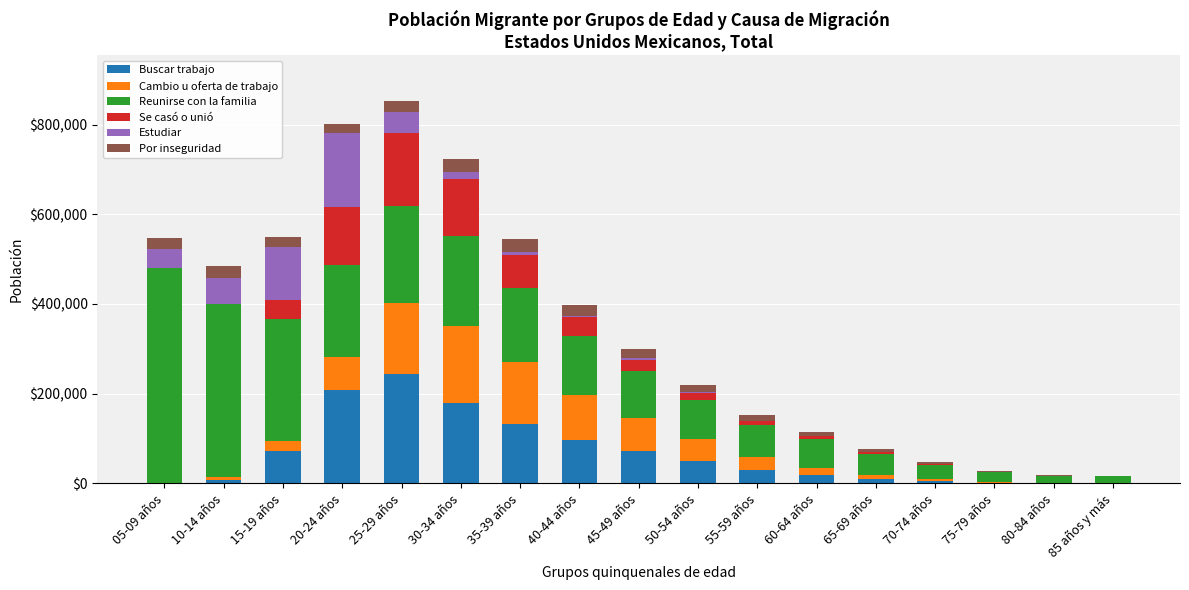

Which category has the highest value in the Buscar trabajo series?

25-29 años